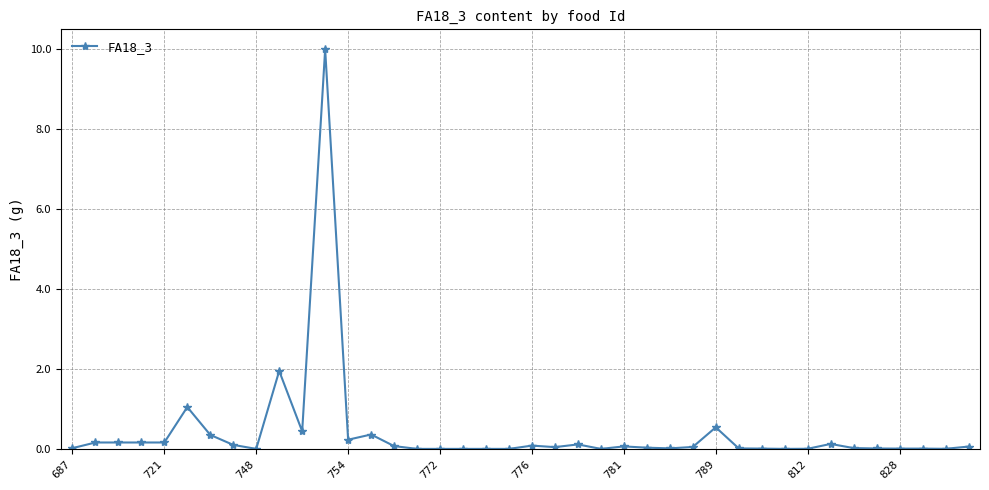

True or false: the data has more than 0 interior local peaks.

True